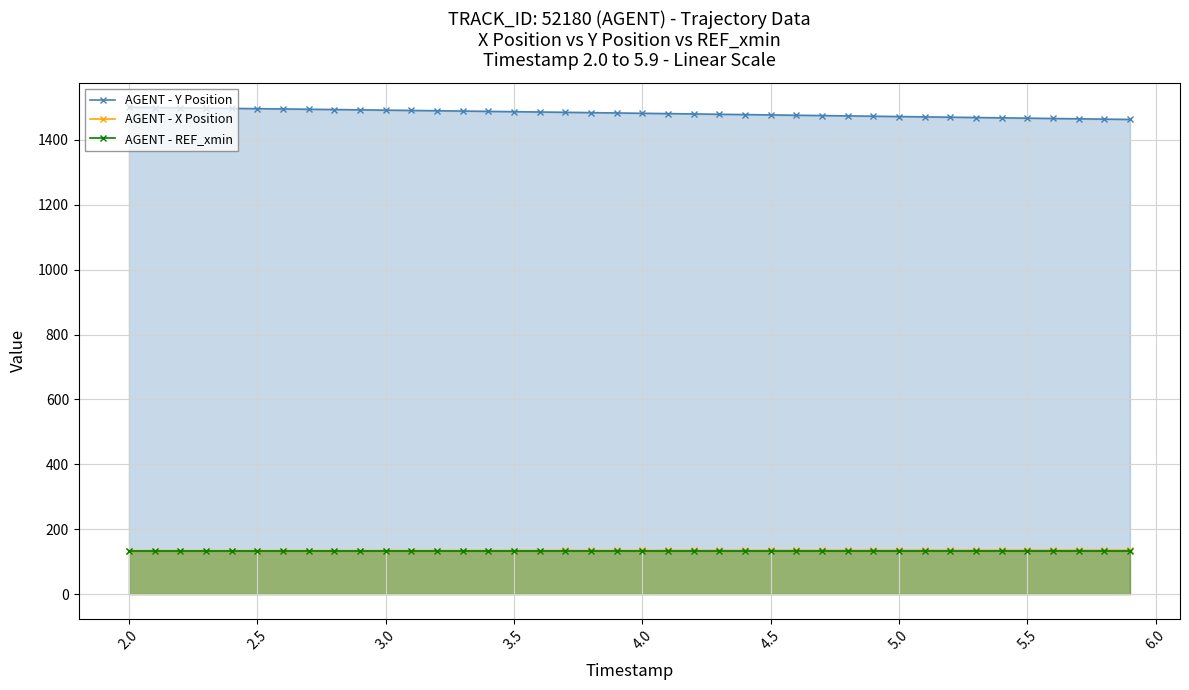

What value does the AGENT - X Position series have at 2.5?

134.3